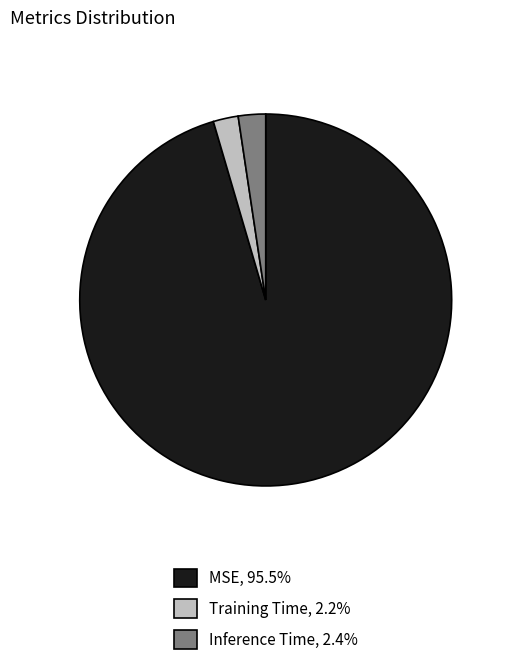

Is Training Time the majority of the pie?

No